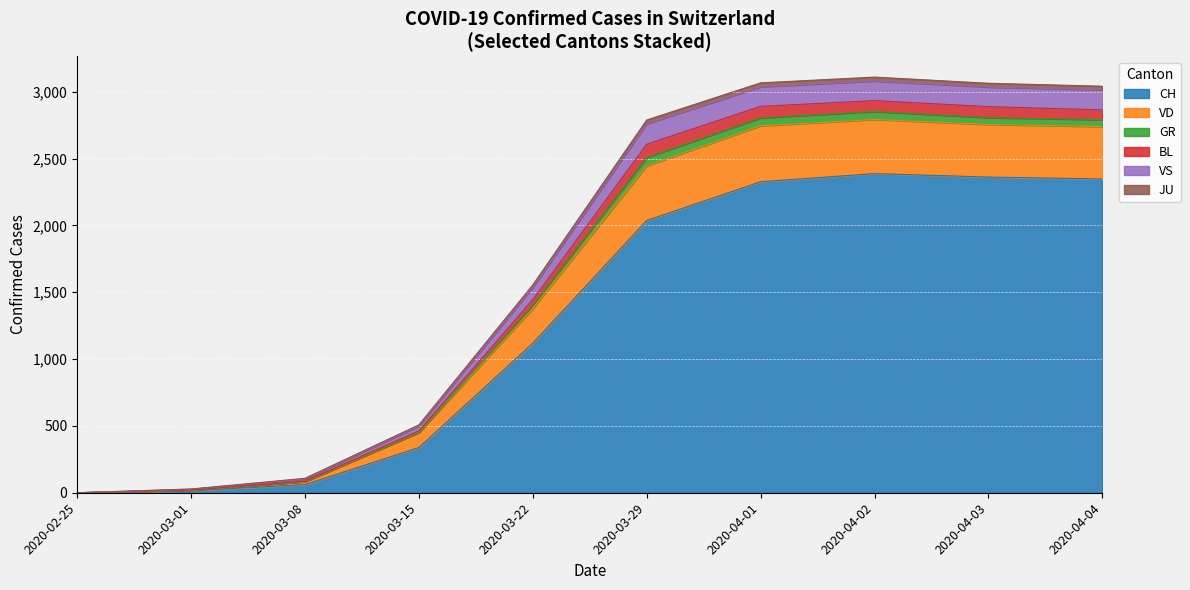

What is the maximum value for CH?

2388